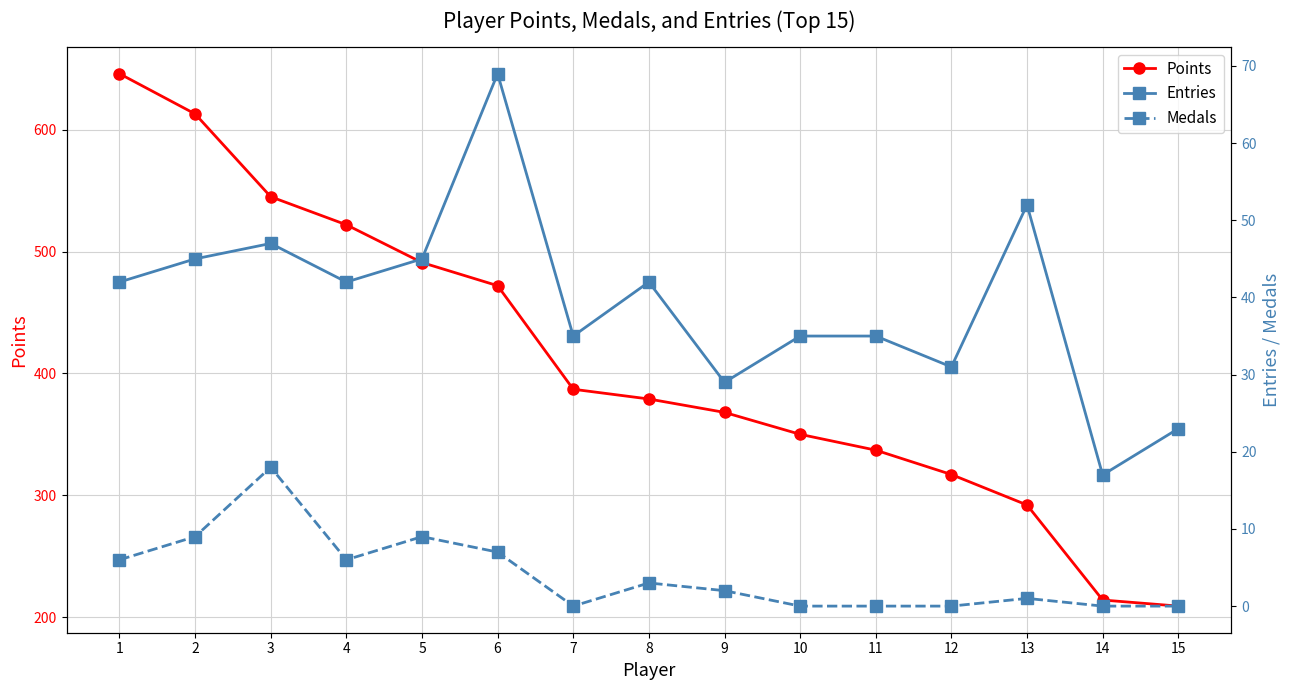

At which label does Points first exceed 379?

1